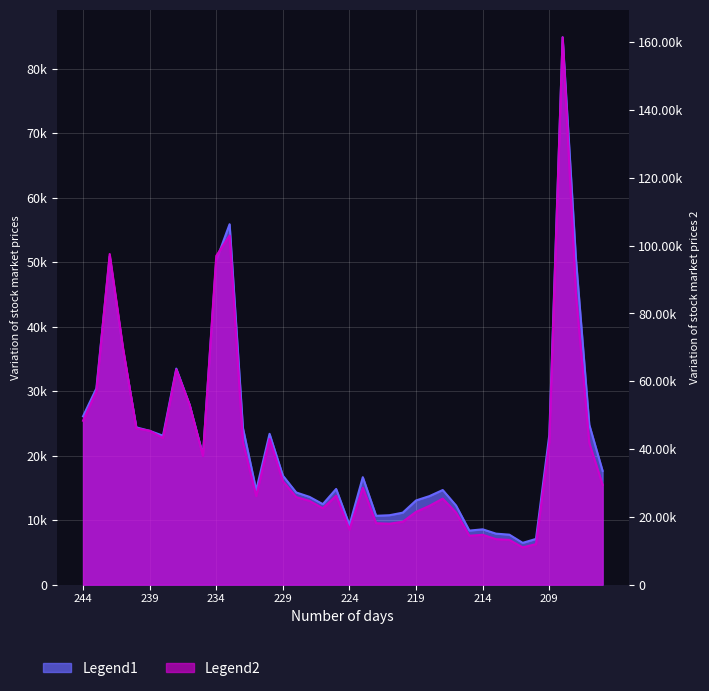

What is the sum of all Legend1 values?

896857.7